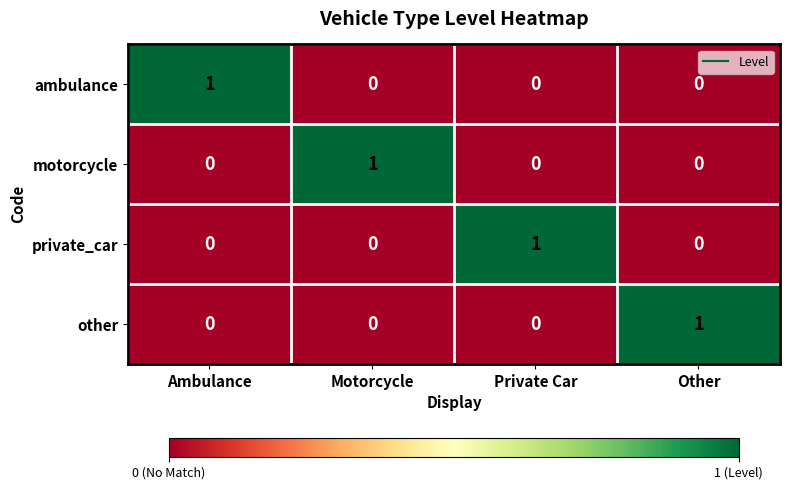

At which label does motorcycle reach its peak?

Motorcycle